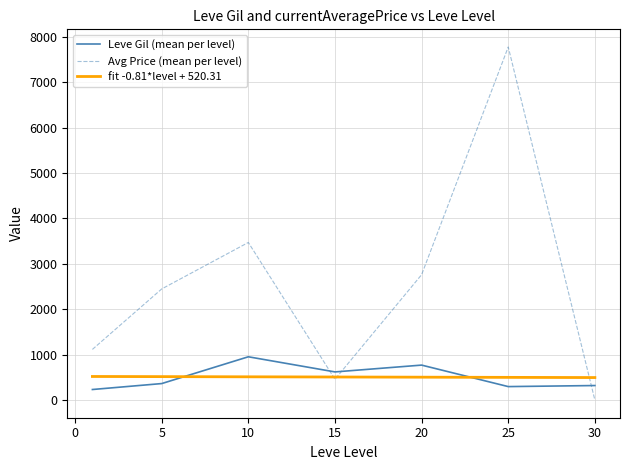

Which series has the largest range (max minus min)?

Avg Price (mean per level)